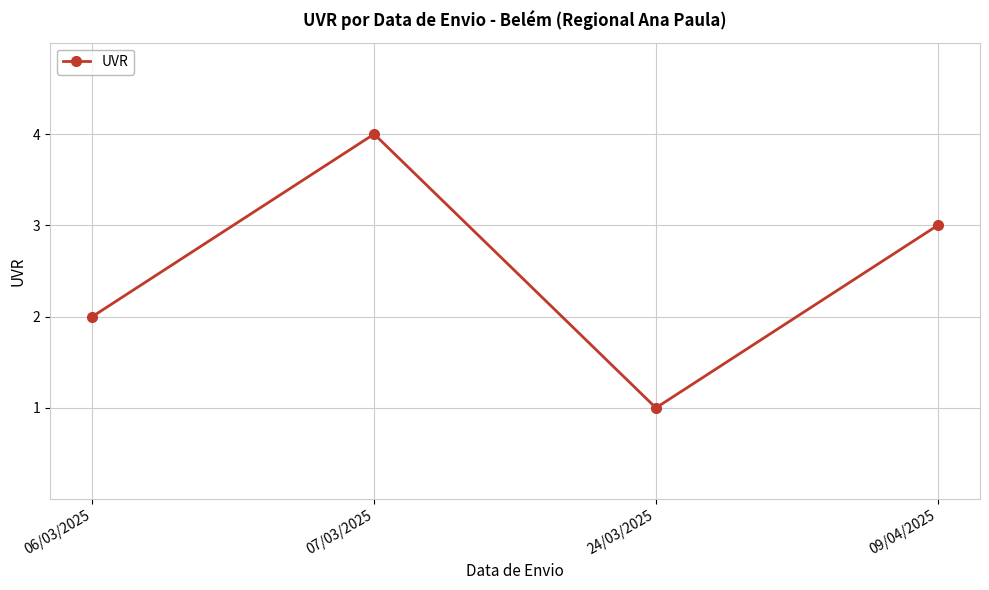

How many values are between 2 and 4?

3